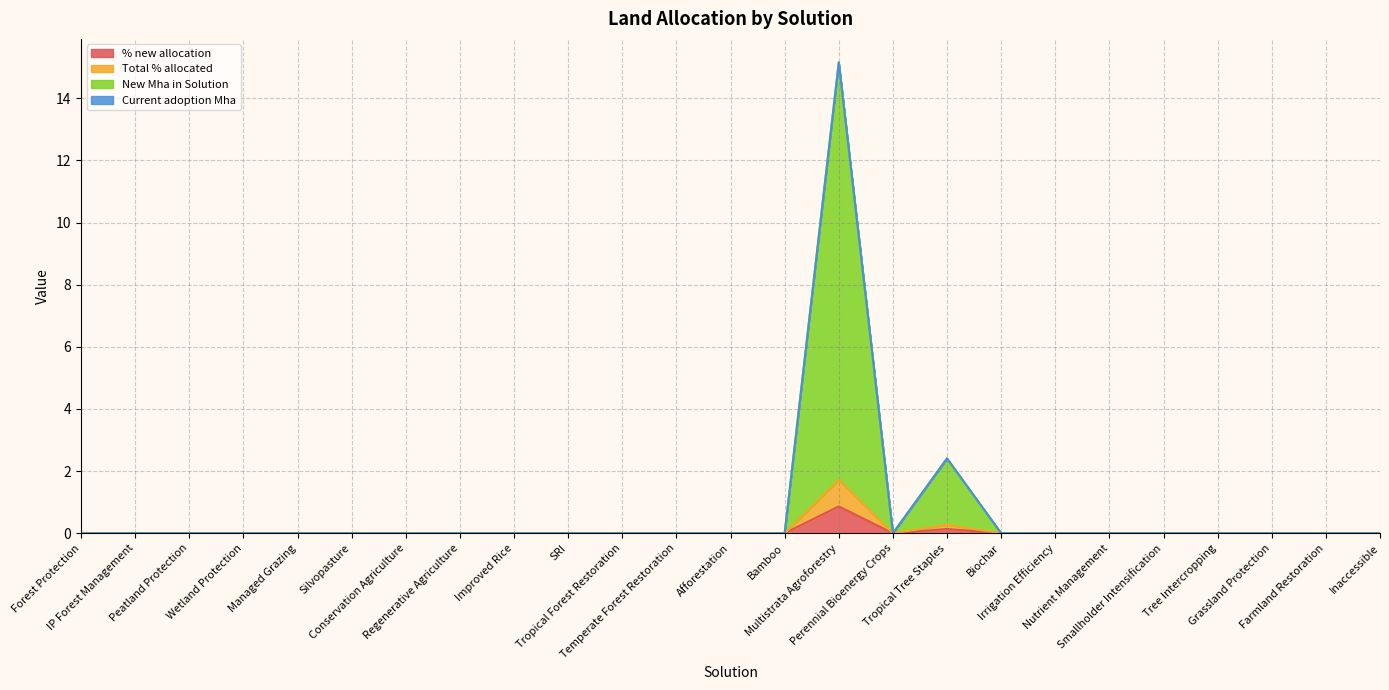

Count the Total % allocated values in the range 0 to 1.

24